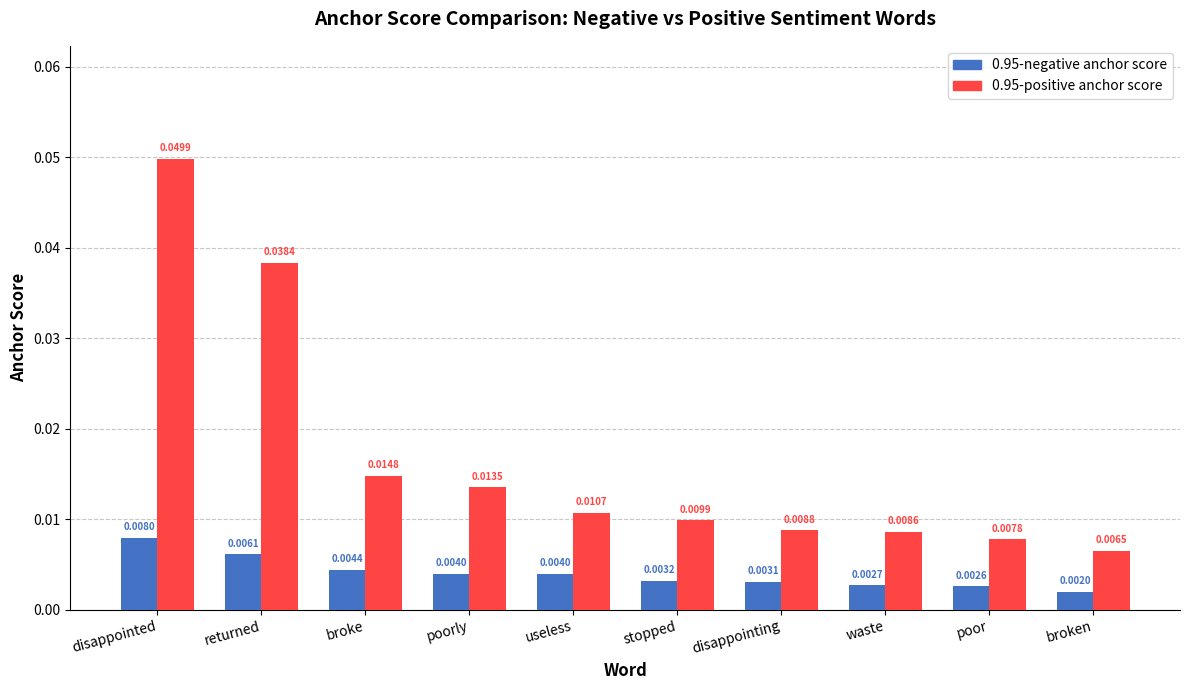

How many bars are there in each group?

2